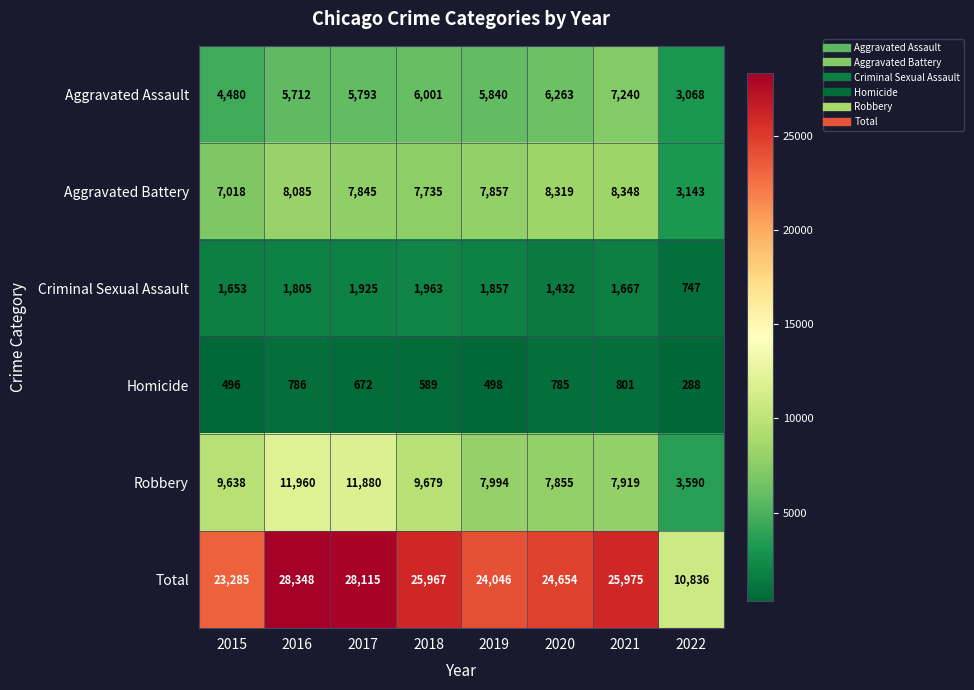

What is the minimum value for Robbery?

3590